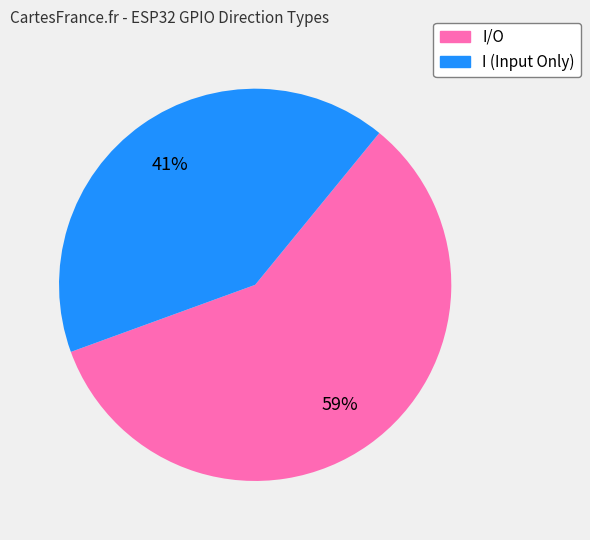

To the nearest percent, what is the average slice percentage?

50%